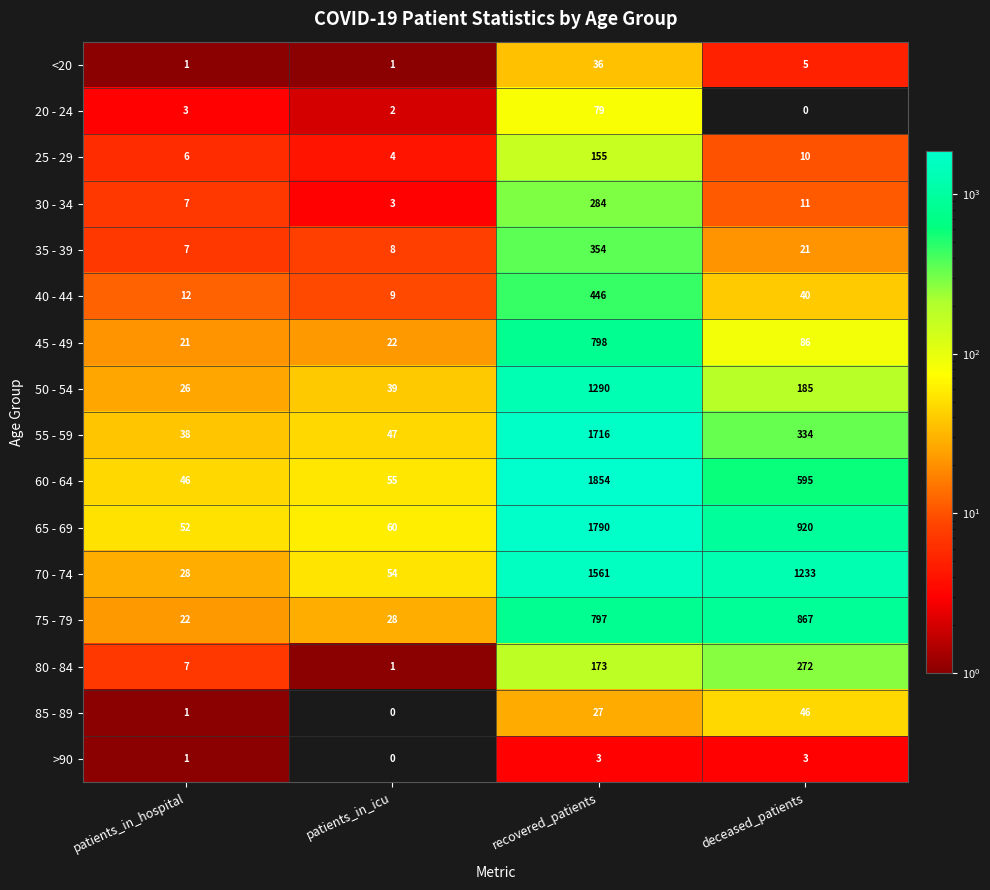

What is the total value across all series at patients_in_icu?

333